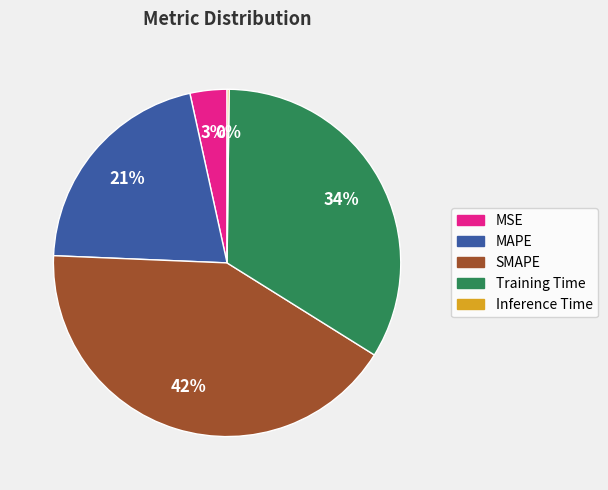

Is there a majority slice in this chart?

No